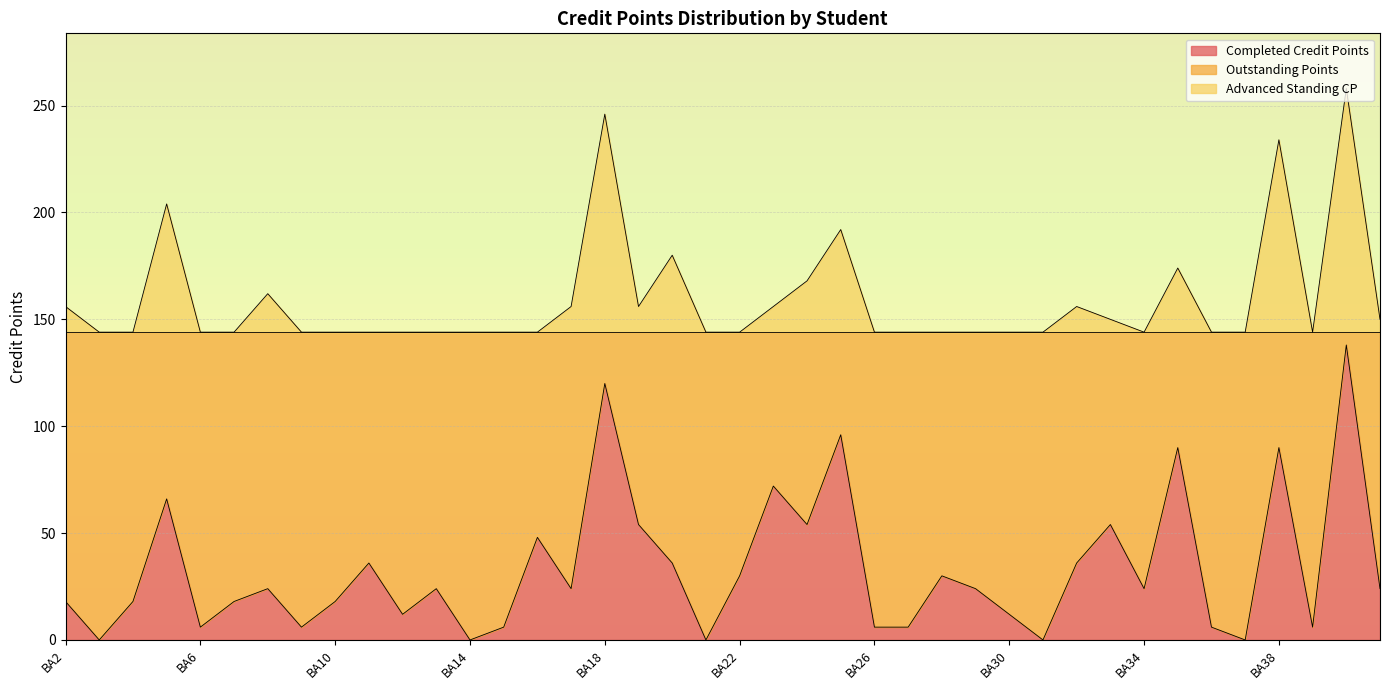

Is the value of Completed Credit Points at BA26 greater than the value of Advanced Standing CP at BA11?

No